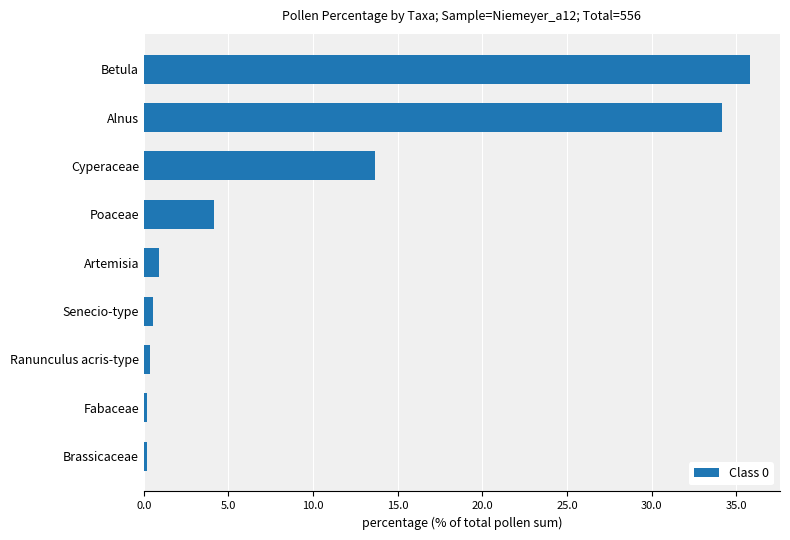

True or false: the data shows 22.5 at Cyperaceae.

False